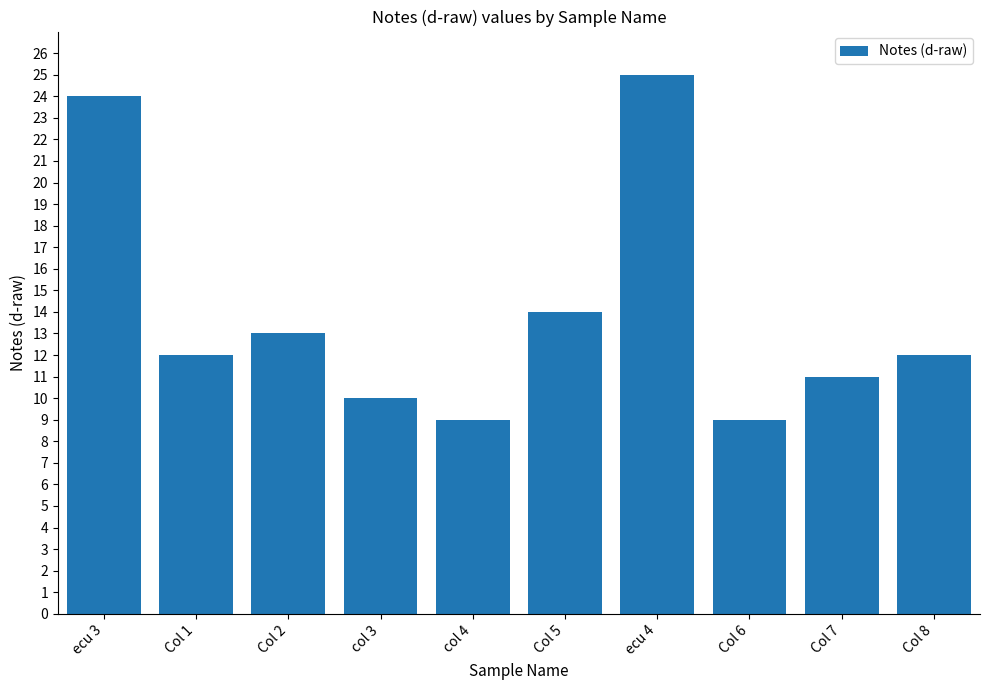

The chart shows a value of 21 at Col 8. True or false?

False